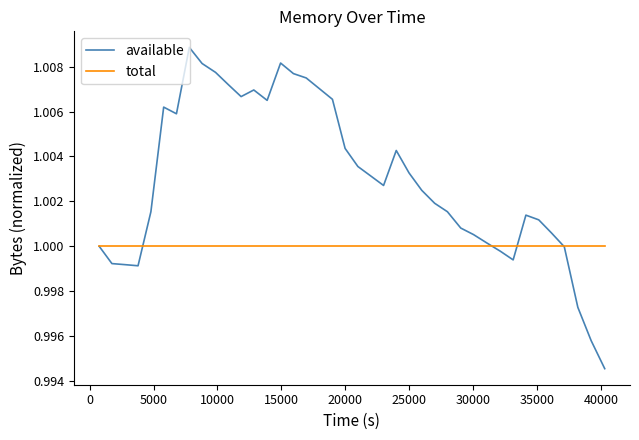

How many lines are shown in the chart?

2